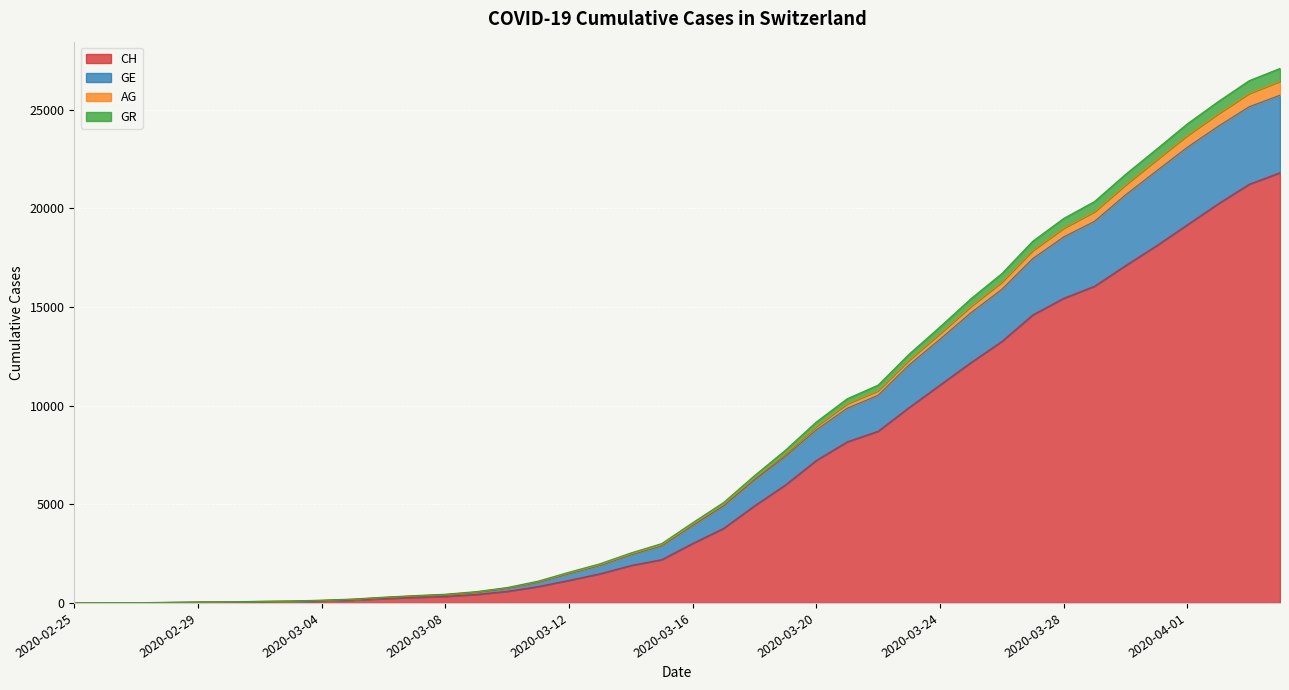

Is the value of GR at 2020-03-30 greater than the value of AG at 2020-03-28?

Yes